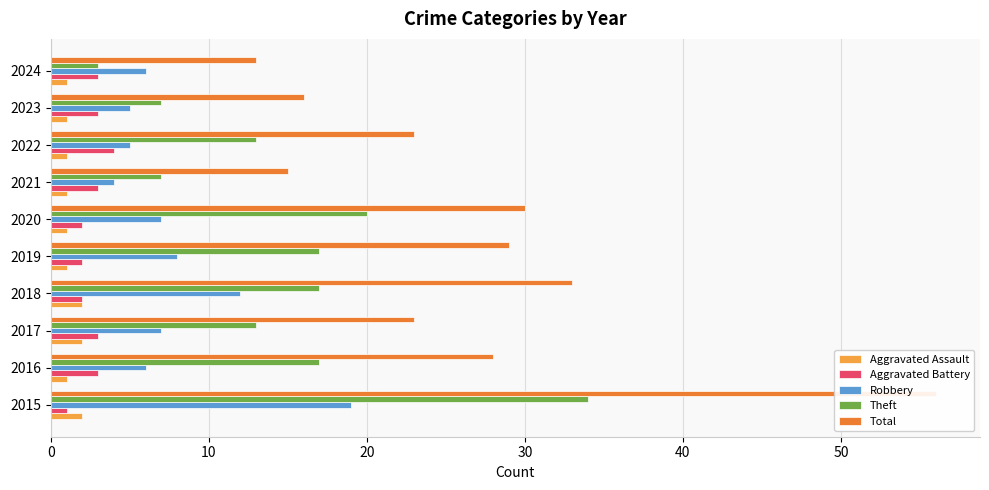

Are the bars grouped side by side (vs. stacked)?

Yes